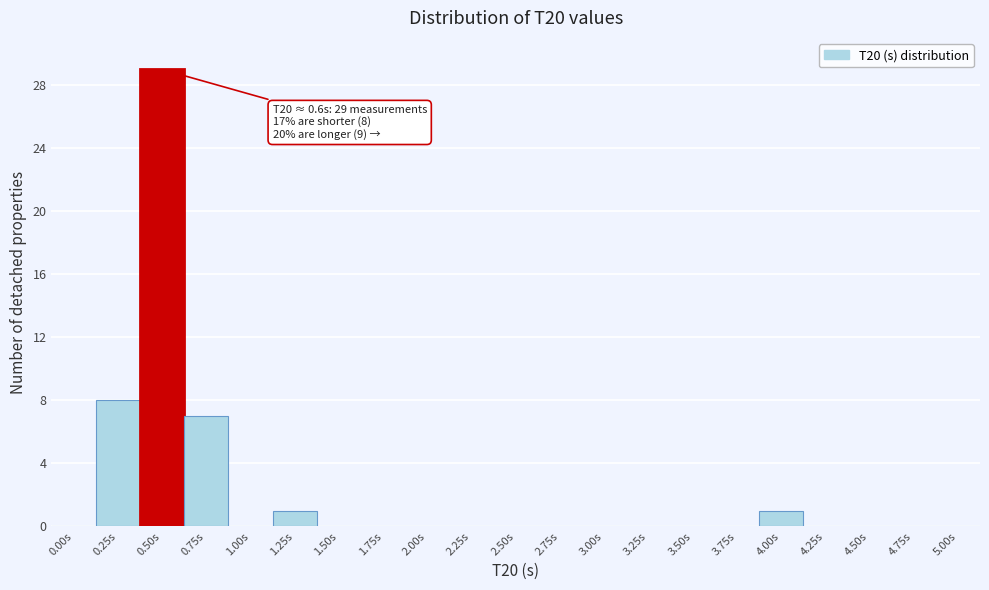

Reading left to right, transcribe all the data shown in this chart.

0.00s=0	0.25s=8	0.50s=29	0.75s=7	1.00s=0	1.25s=1	1.50s=0	1.75s=0	2.00s=0	2.25s=0	2.50s=0	2.75s=0	3.00s=0	3.25s=0	3.50s=0	3.75s=0	4.00s=1	4.25s=0	4.50s=0	4.75s=0	5.00s=0